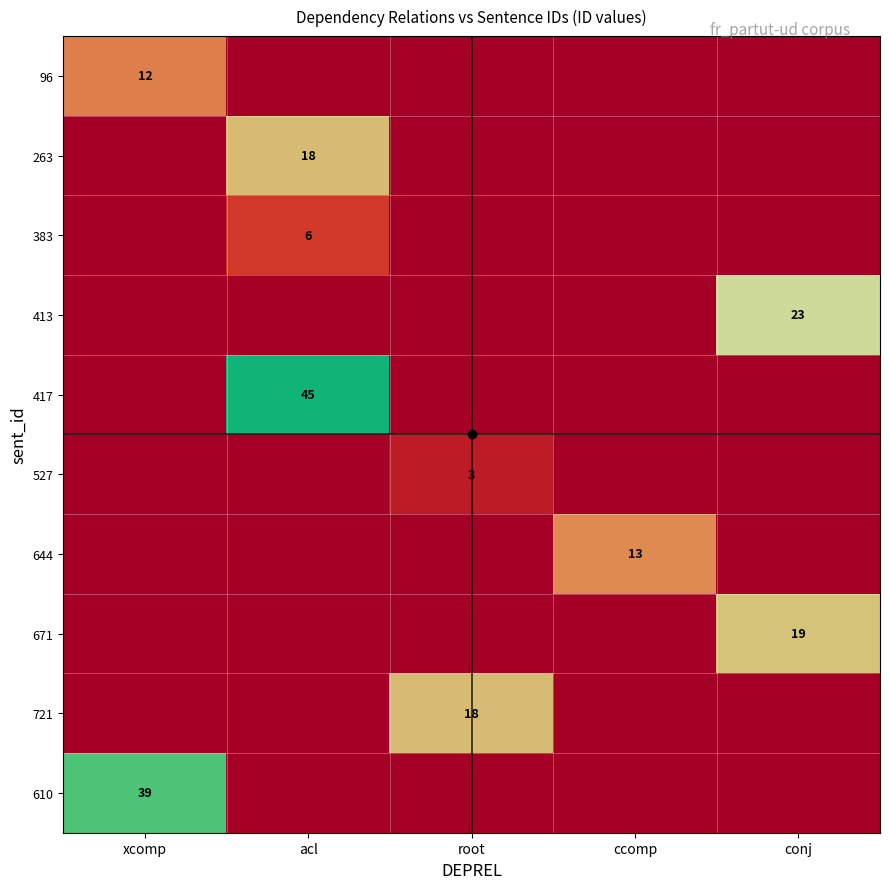

Which category has the highest value in the 610 series?

xcomp